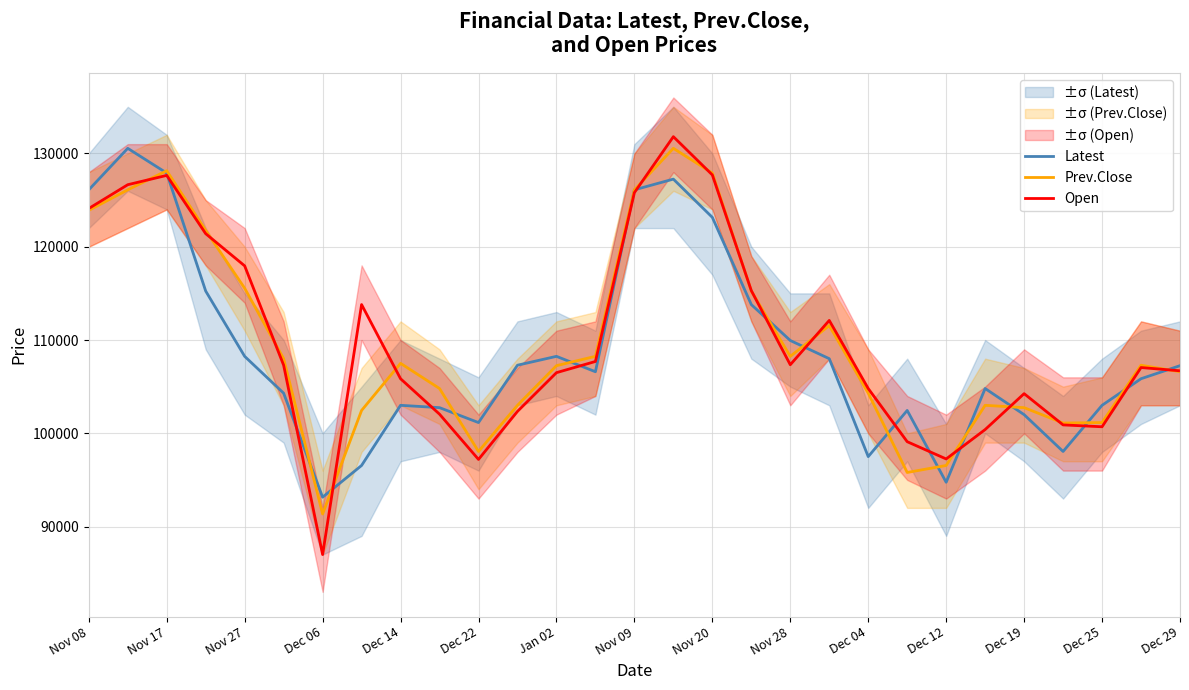

Rank the series by their maximum value, from highest to lowest.

Open, Latest, Prev.Close